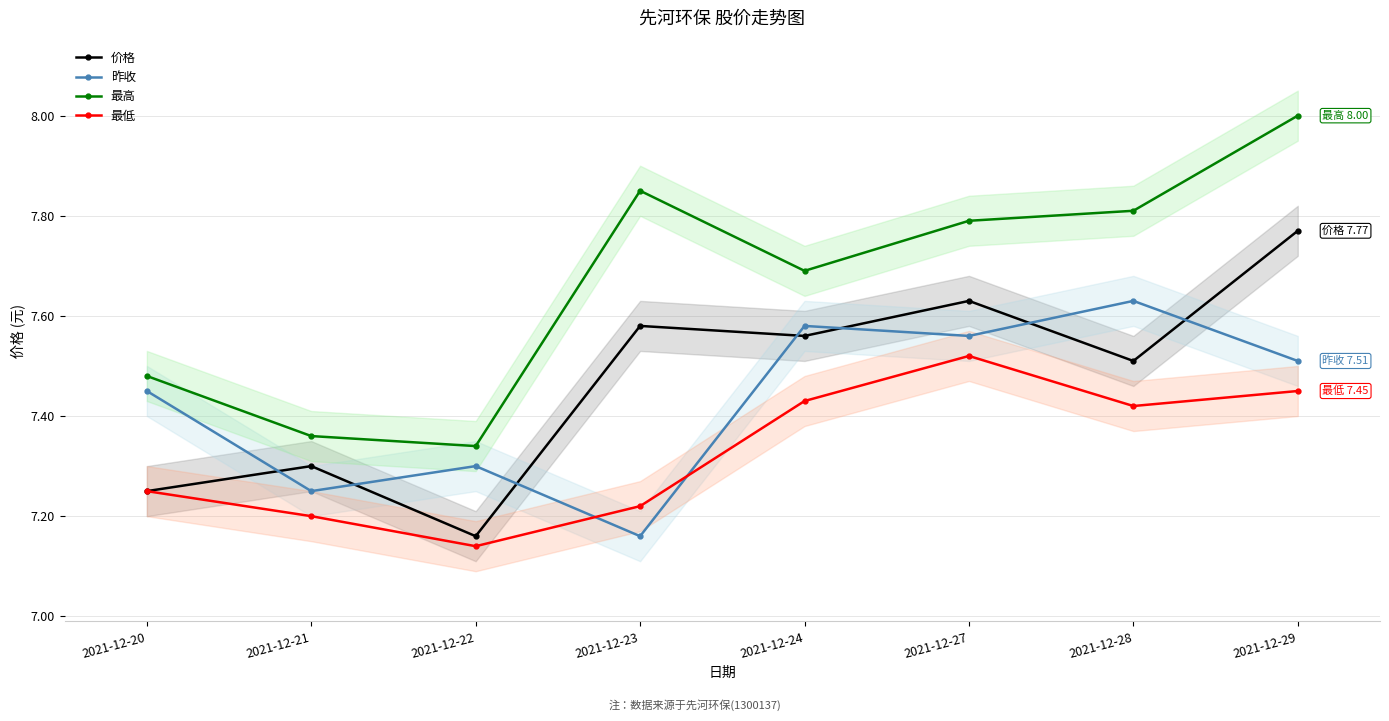

How many times do 最低 and 昨收 cross each other?

2